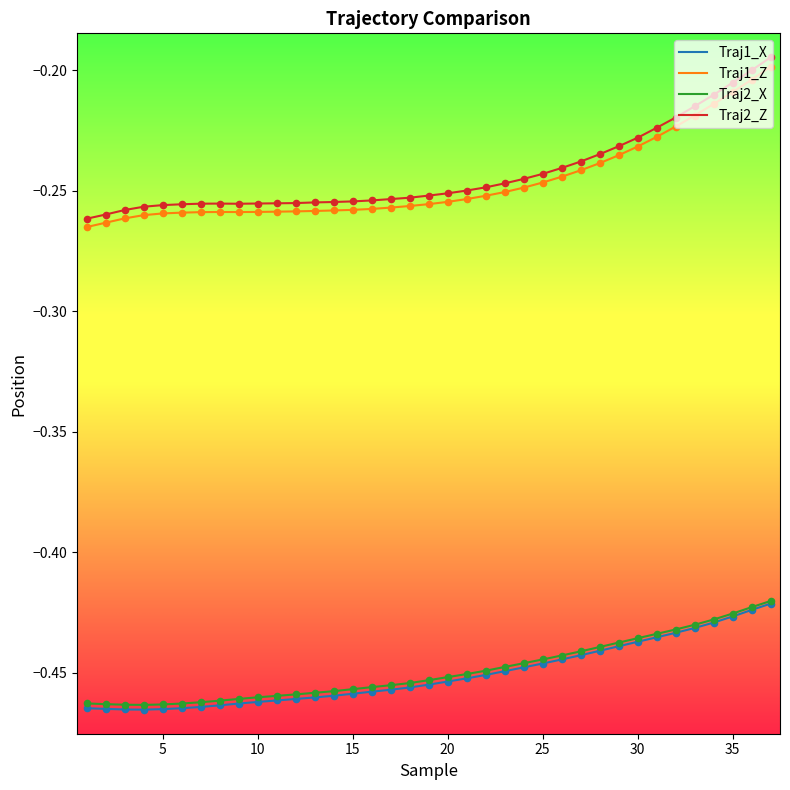

Which series has the largest range (max minus min)?

Traj2_Z